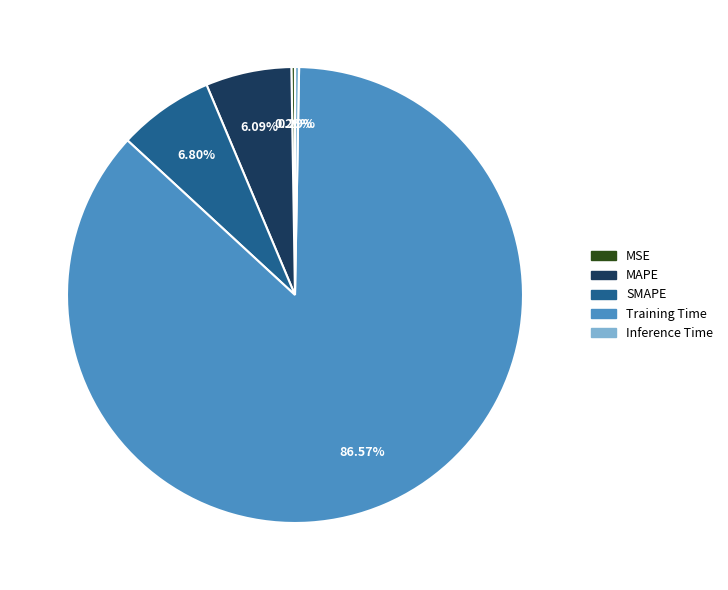

What is the largest slice in the pie chart?

Training Time